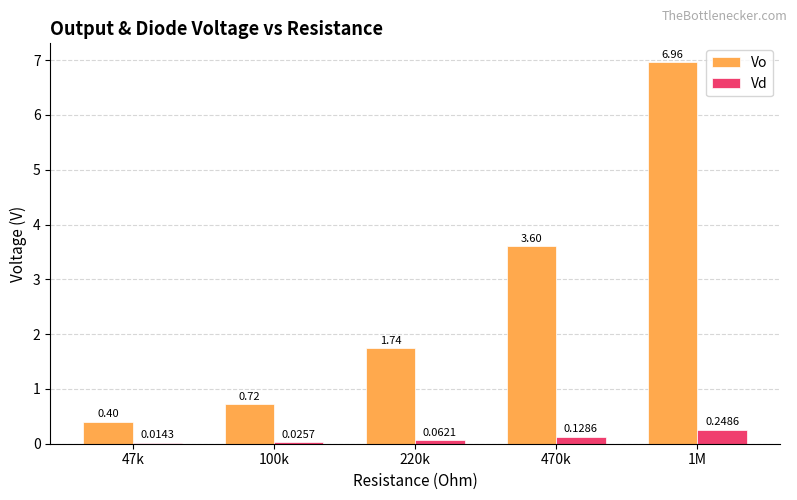

What is the sum of all Vd values?

0.5